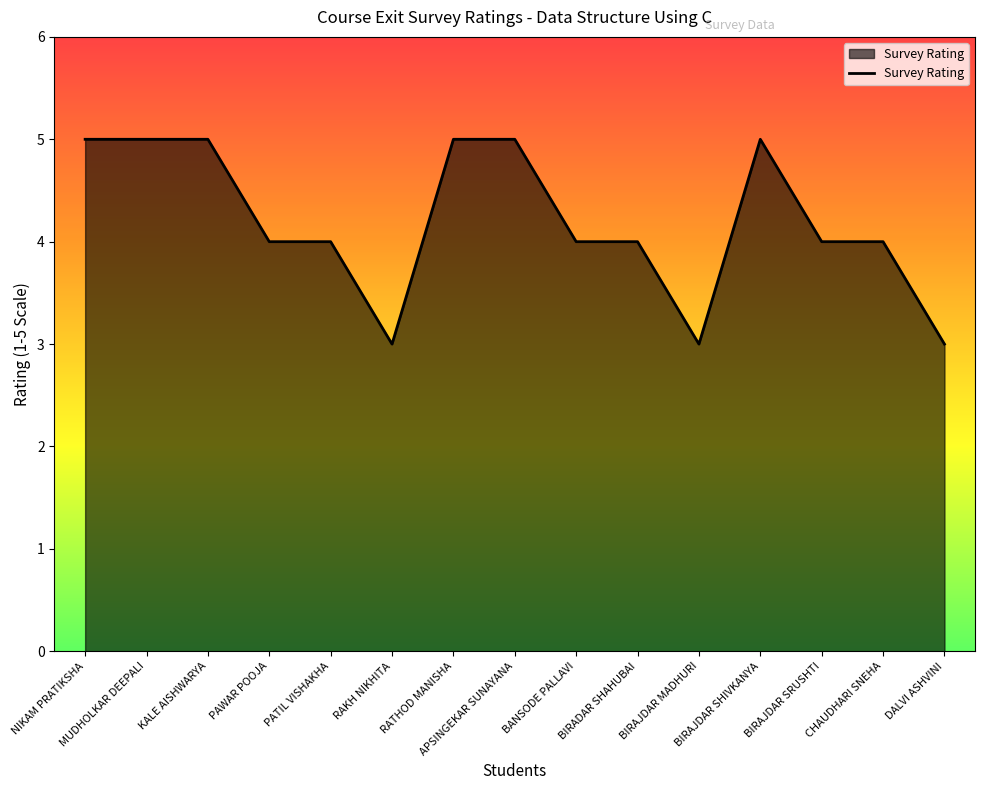

What is the greatest value displayed?

5